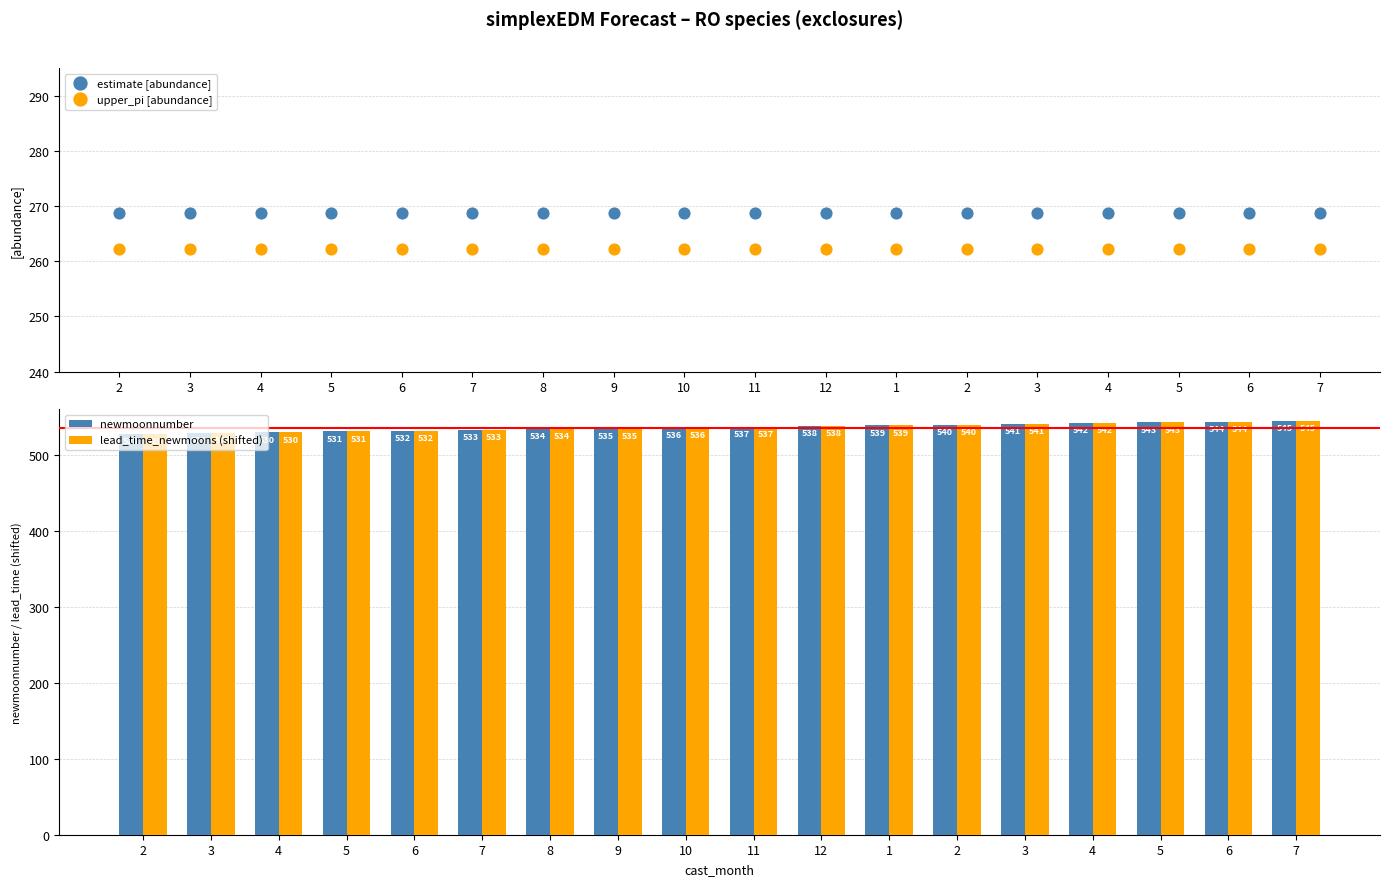

Which series contains the highest Y value?

newmoonnumber